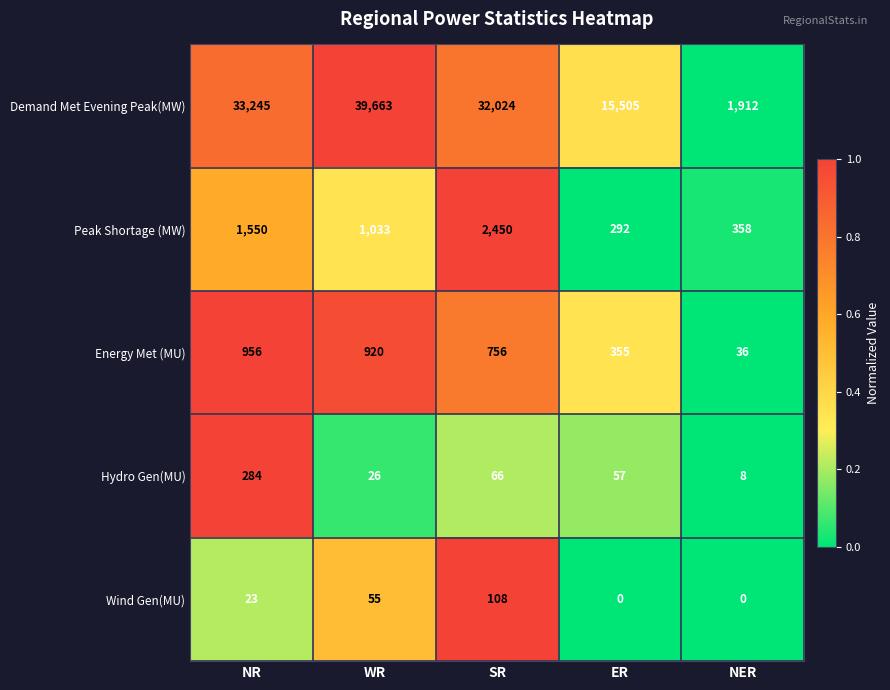

Which series has the largest range (max minus min)?

Demand Met Evening Peak(MW)